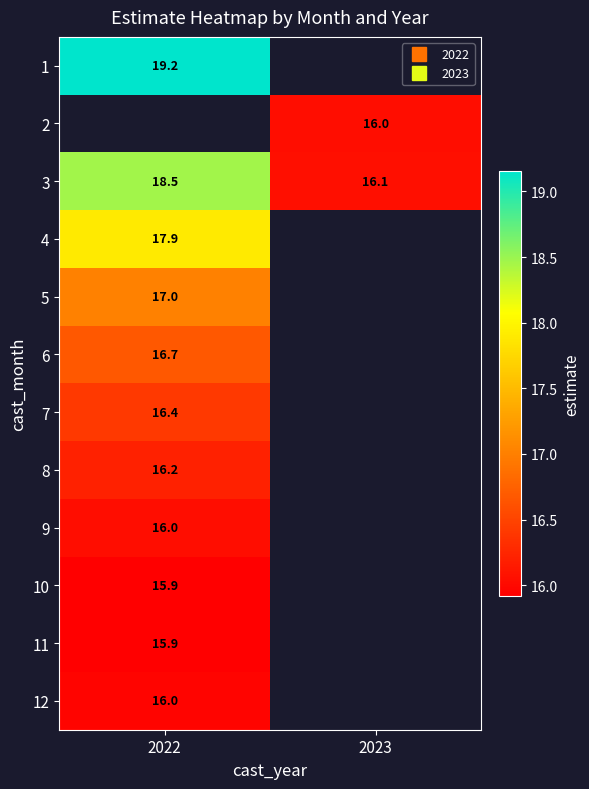

List the labels in order of 3 value, largest first.

2022, 2023